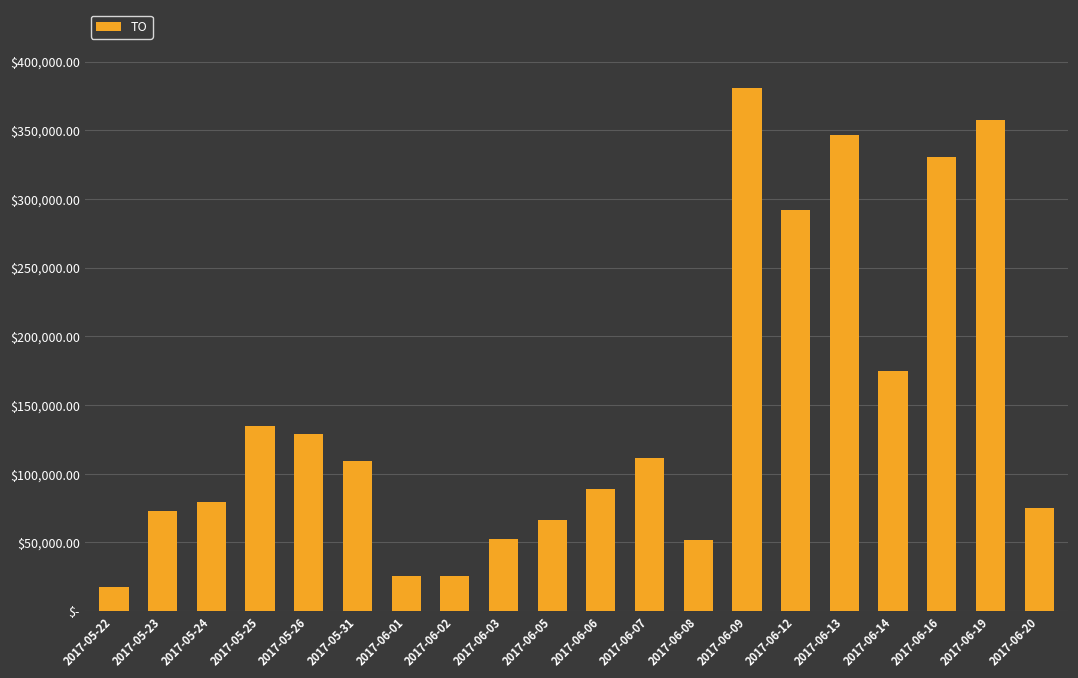

At which category does the chart reach its minimum across all series?

2017-05-22